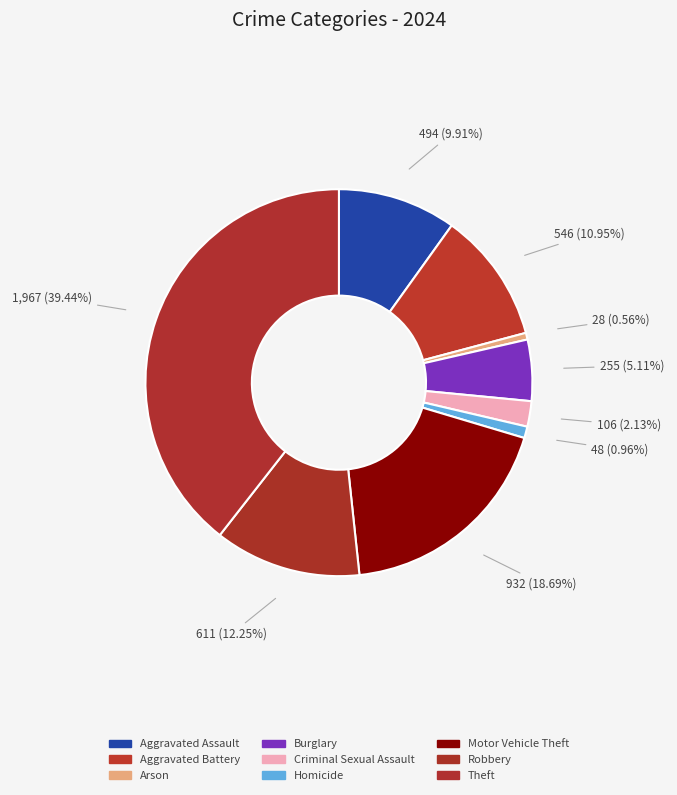

To the nearest percent, what is the difference between the largest and smallest slice percentages?

39%